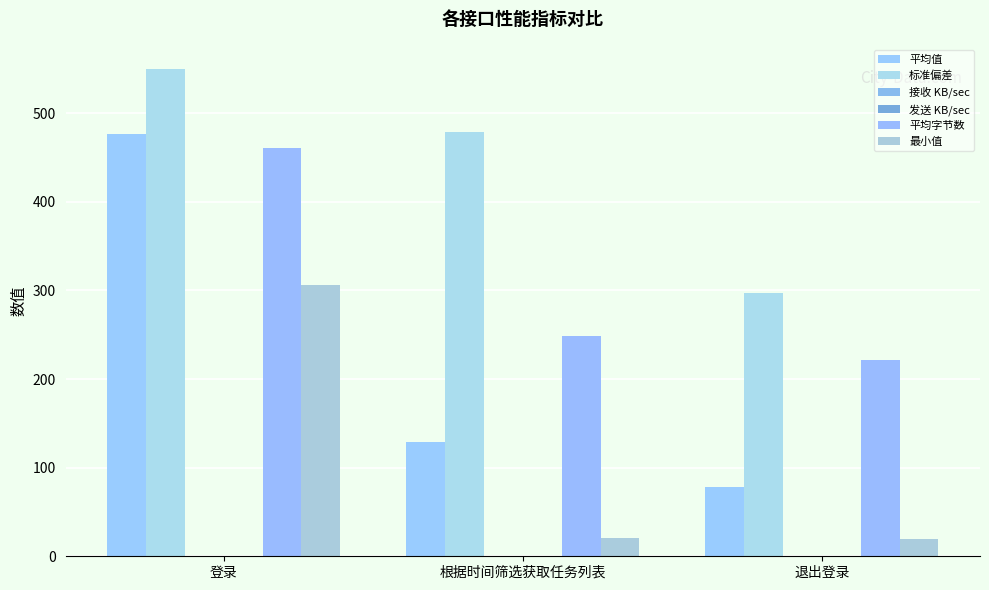

Is it true that 平均字节数 equals 222.0 at 退出登录?

True